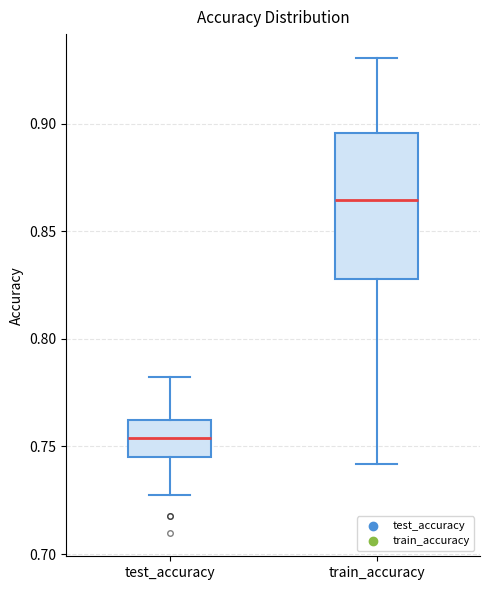

Reading left to right, transcribe this box plot: for each box, give where its median line is, the range the box spans, and where its two whiskers end, as read against the y-axis. The values are not printed on the chart, so give them approximately, as read against the axis.

test_accuracy: median 0.755, box 0.745 to 0.760, whiskers 0.725 to 0.780
train_accuracy: median 0.865, box 0.830 to 0.895, whiskers 0.740 to 0.930